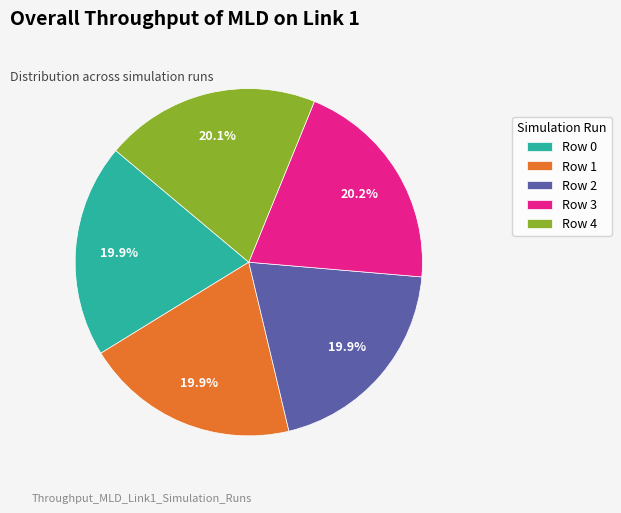

Is the sum of Row 0 and Row 2 greater than half?

No